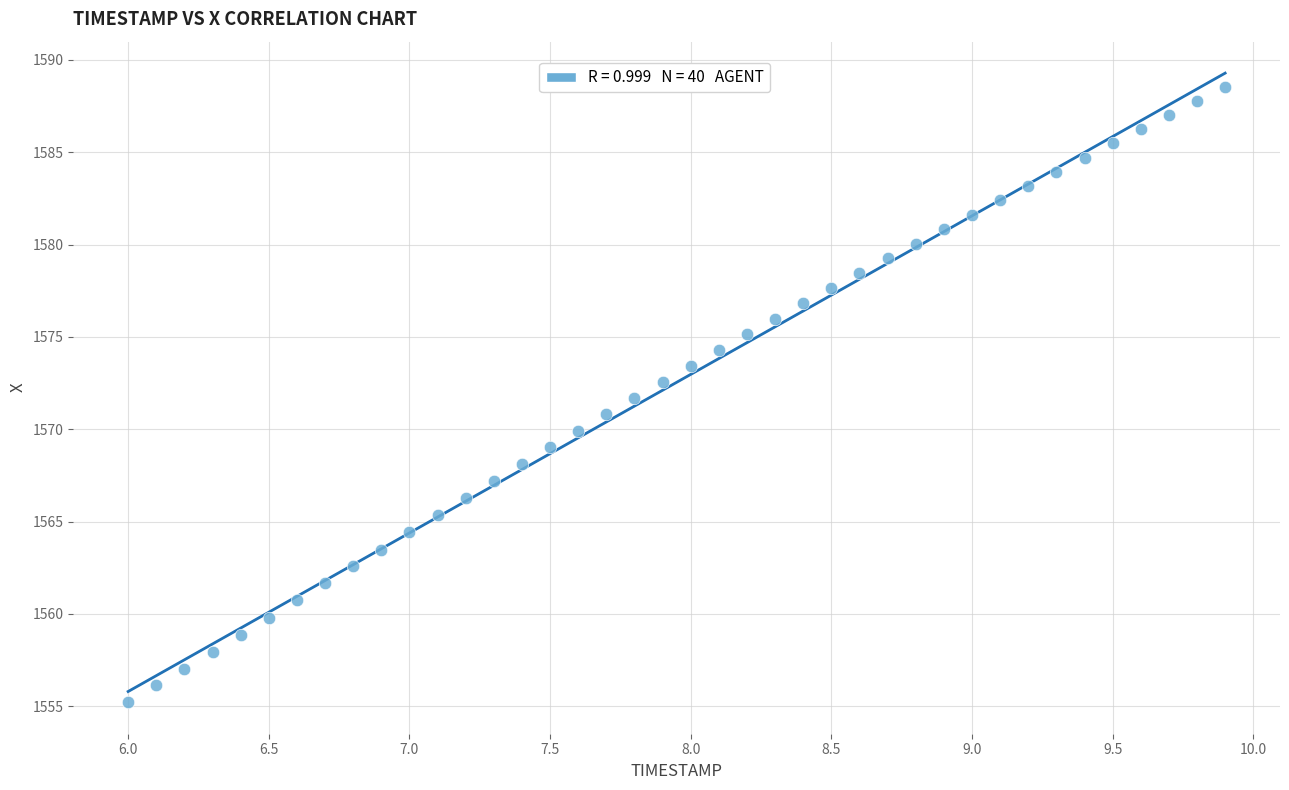

What is the range of X values (max minus min)?

3.9